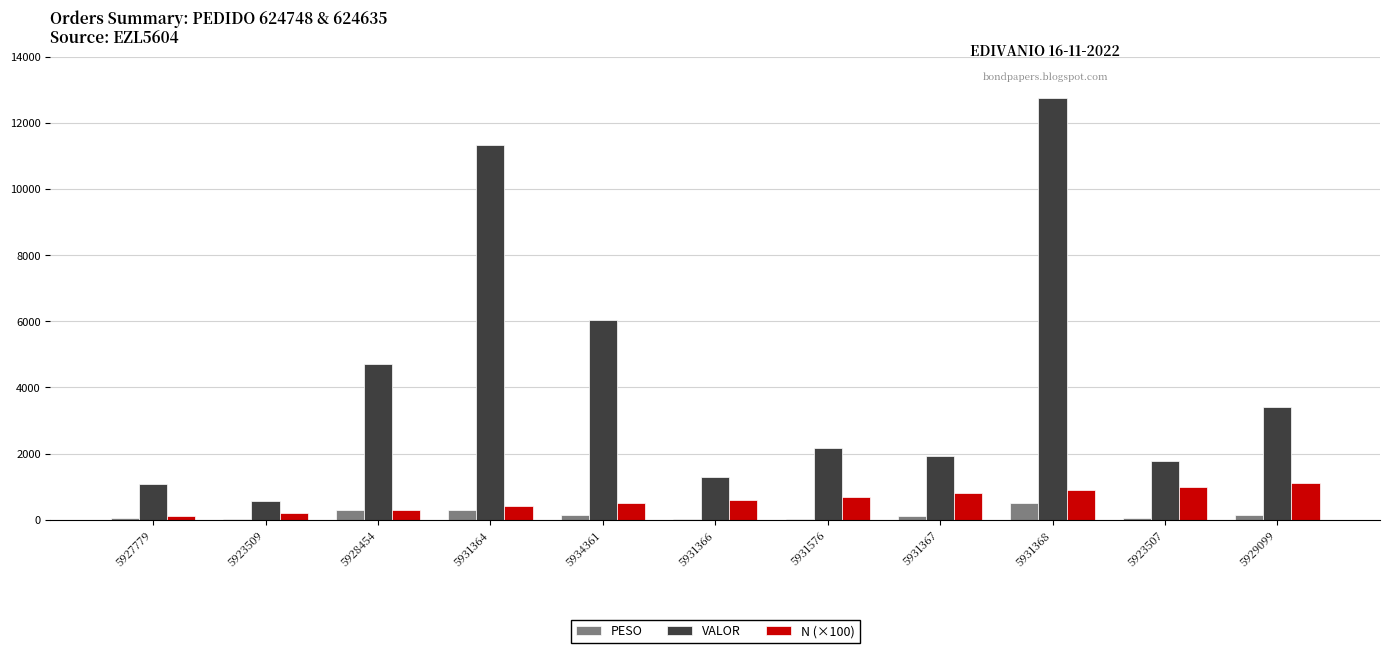

What is the highest value of the PESO series?

491.6